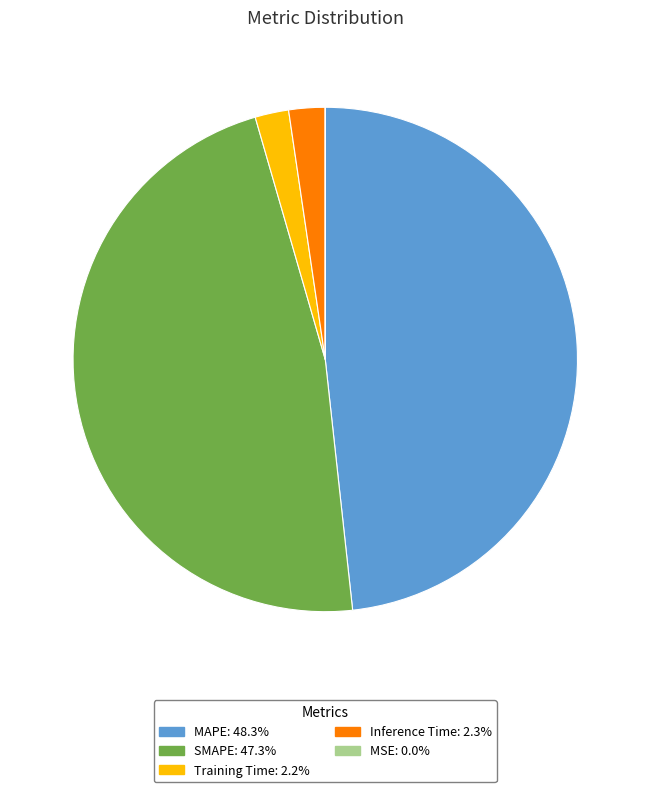

Does any single category account for the majority?

No